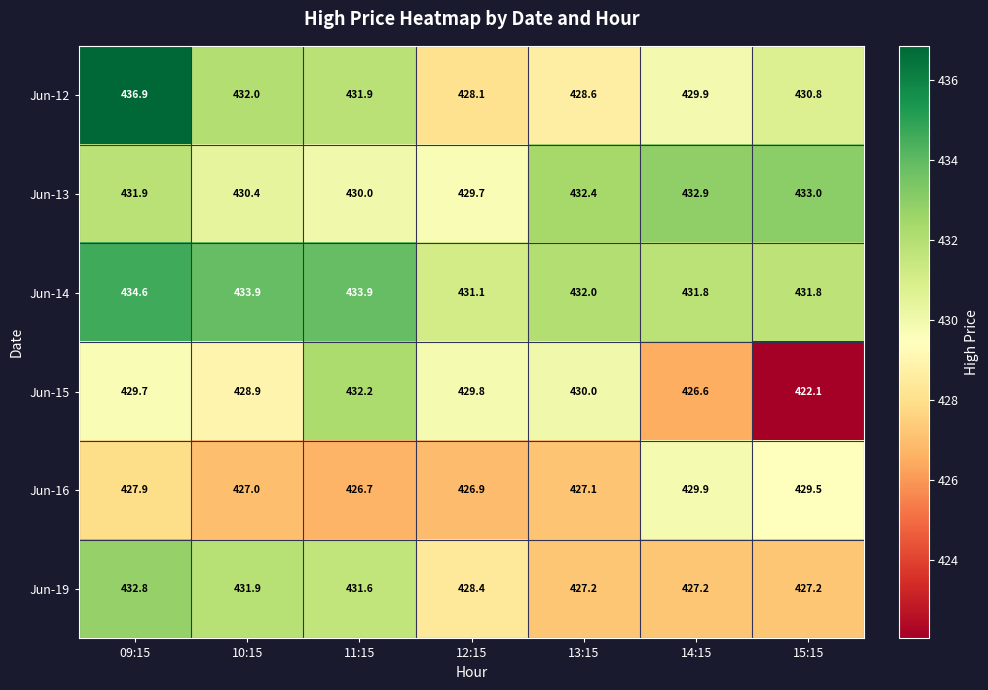

What is the difference between the second highest and second lowest values in the Jun-15 series?

3.4